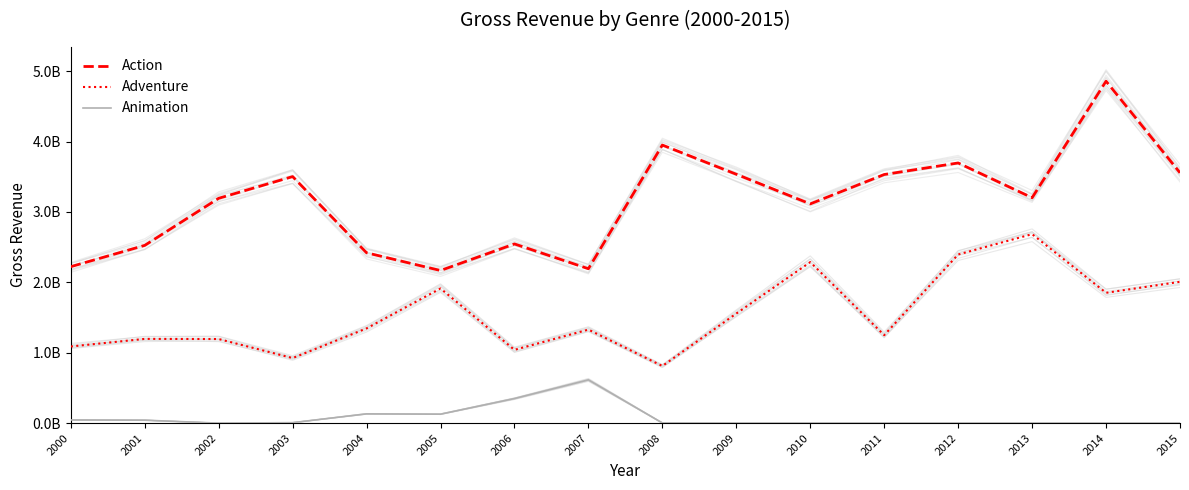

What is the sum of the Action values at 2002 and 2009?

6728140611